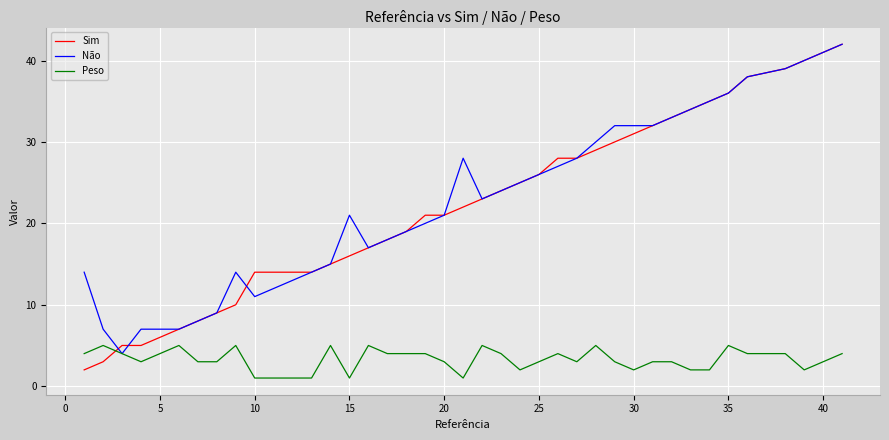

At how many categories does at least one series exceed 29?

13